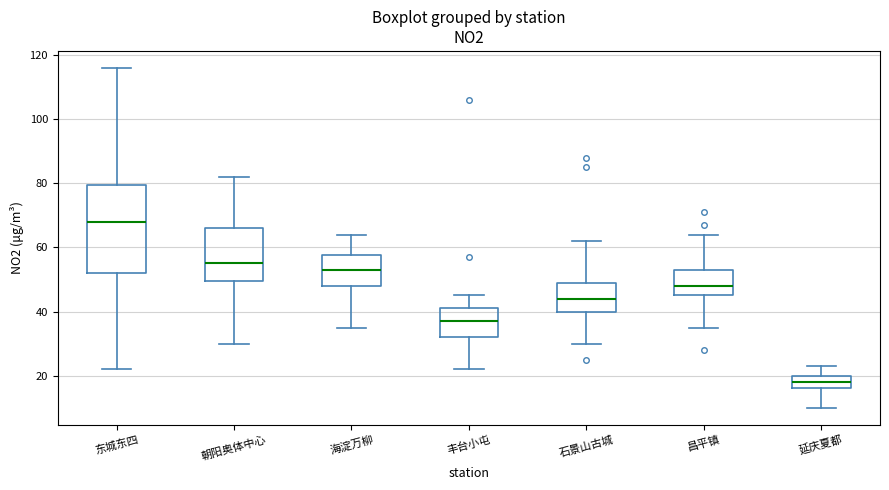

Which box's median line is the highest?

东城东四